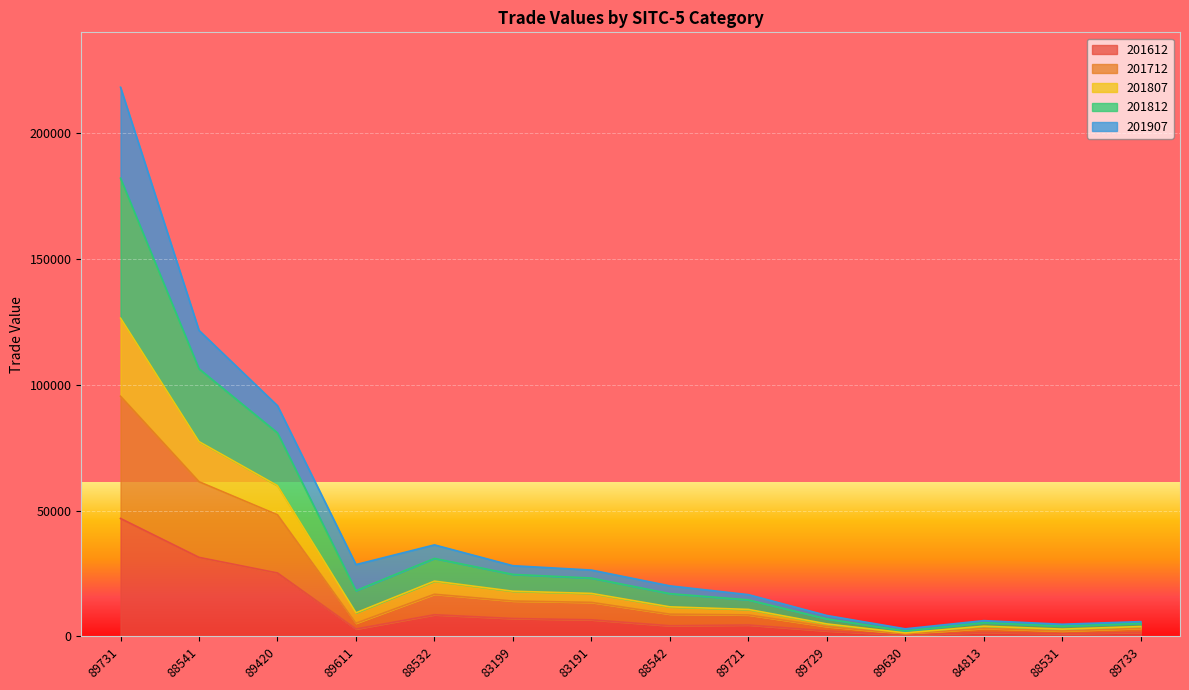

True or false: 201612 and 201712 intersect in this chart.

False